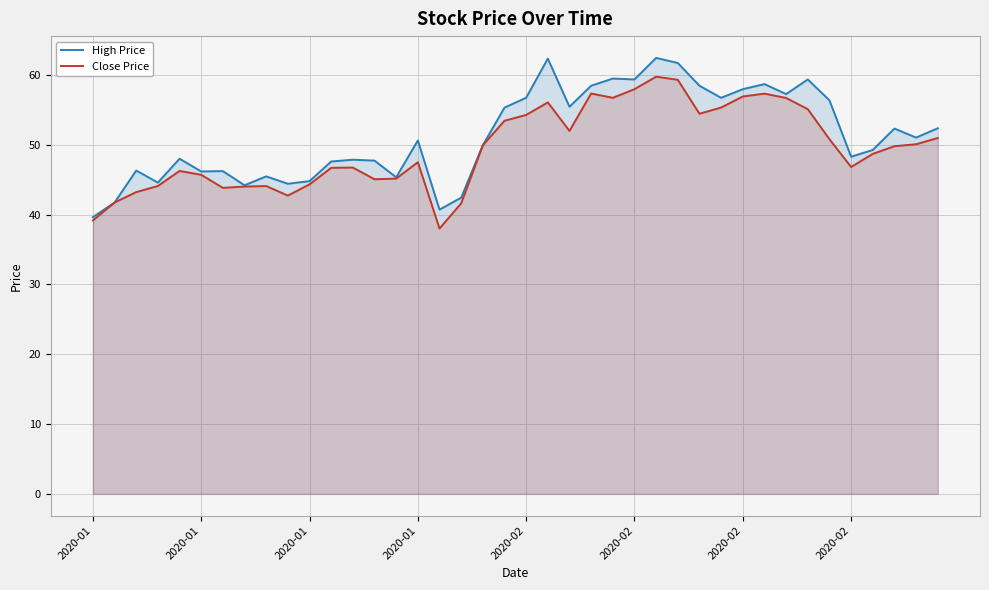

Which series has the largest total across all categories?

High Price